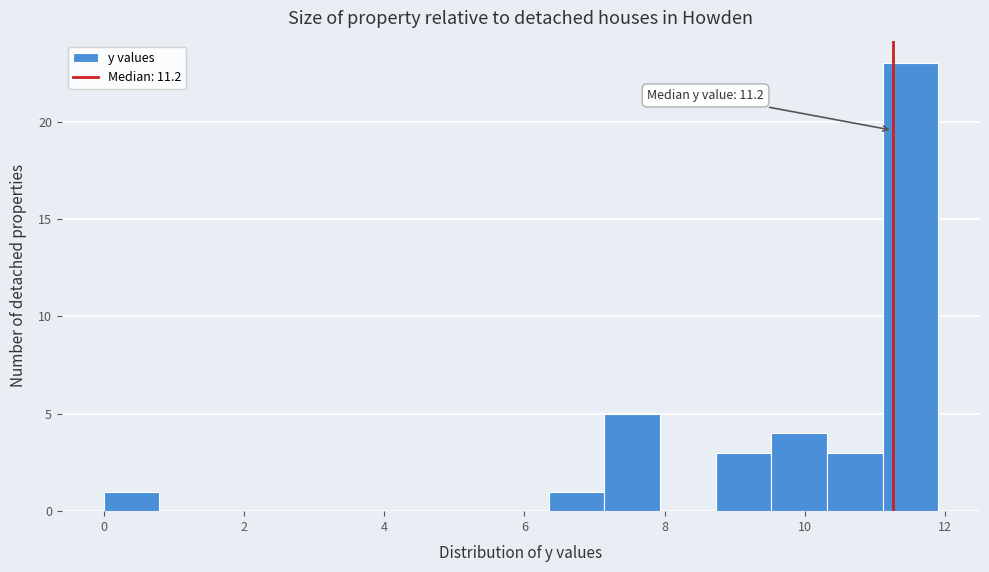

Read against the x-axis, roughly where is the centre of the tallest bar?

11.6